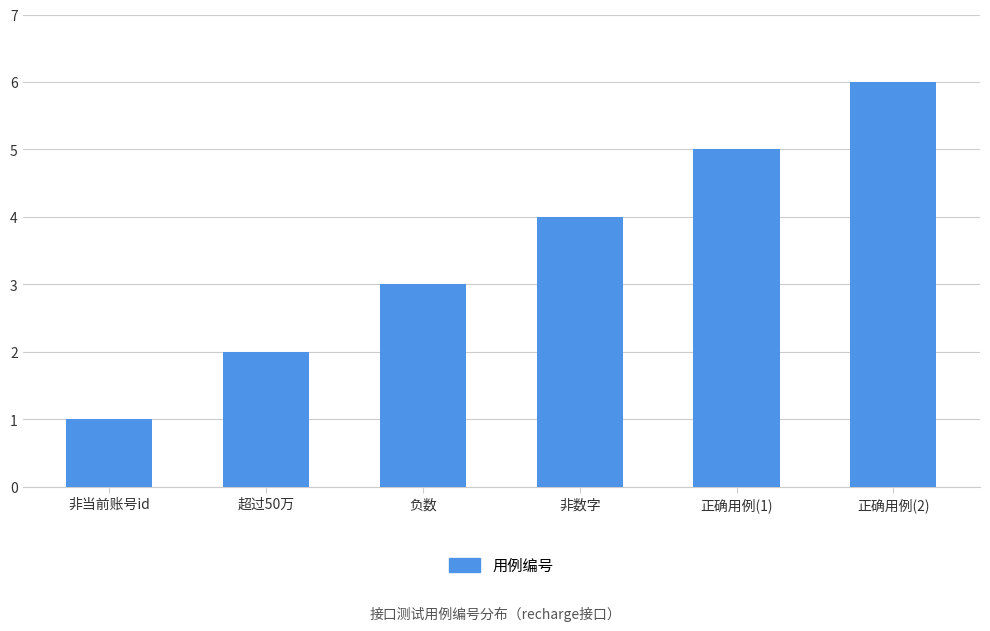

Rank the categories by value from lowest to highest.

非当前账号id, 超过50万, 负数, 非数字, 正确用例(1), 正确用例(2)